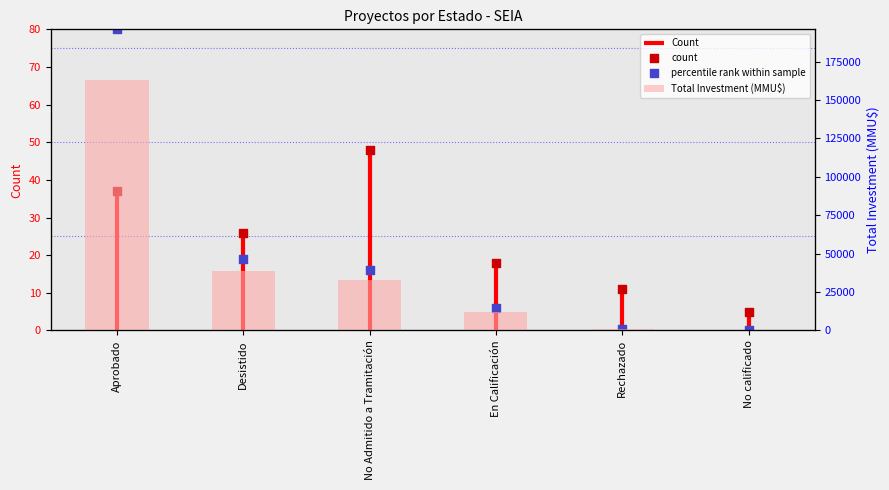

At how many categories does at least one series exceed 126518?

1